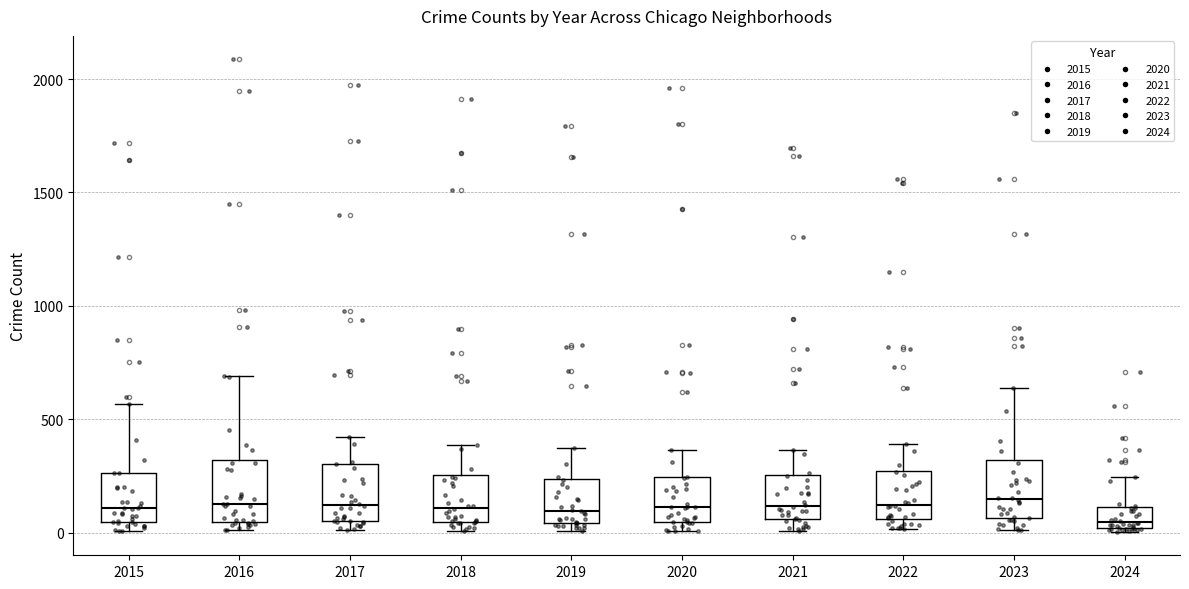

Reading left to right, read every box against the y-axis: the position of its median line, the range the box covers, and the ends of its whiskers. The values are not printed on the chart, so give them approximately, as read against the axis.

2015: median 100, box 50 to 250, whiskers 0 to 550
2016: median 150, box 50 to 300, whiskers 0 to 700
2017: median 100, box 50 to 300, whiskers 0 to 400
2018: median 100, box 50 to 250, whiskers 0 to 400
2019: median 100, box 50 to 250, whiskers 0 to 400
2020: median 100, box 50 to 250, whiskers 0 to 350
2021: median 100, box 50 to 250, whiskers 0 to 350
2022: median 100, box 50 to 250, whiskers 0 to 400
2023: median 150, box 50 to 300, whiskers 0 to 650
2024: median 50, box 0 to 100, whiskers 0 (just below the box's lower edge) to 250